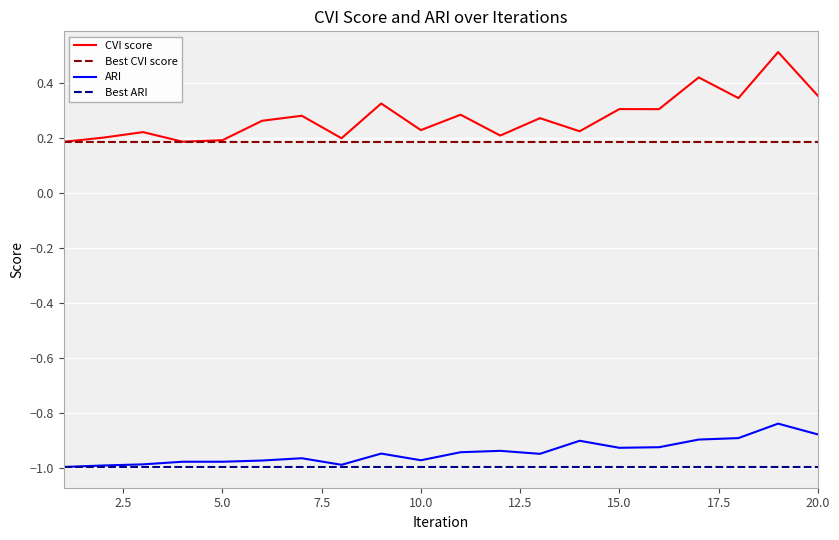

Which series has the widest spread of values?

CVI score